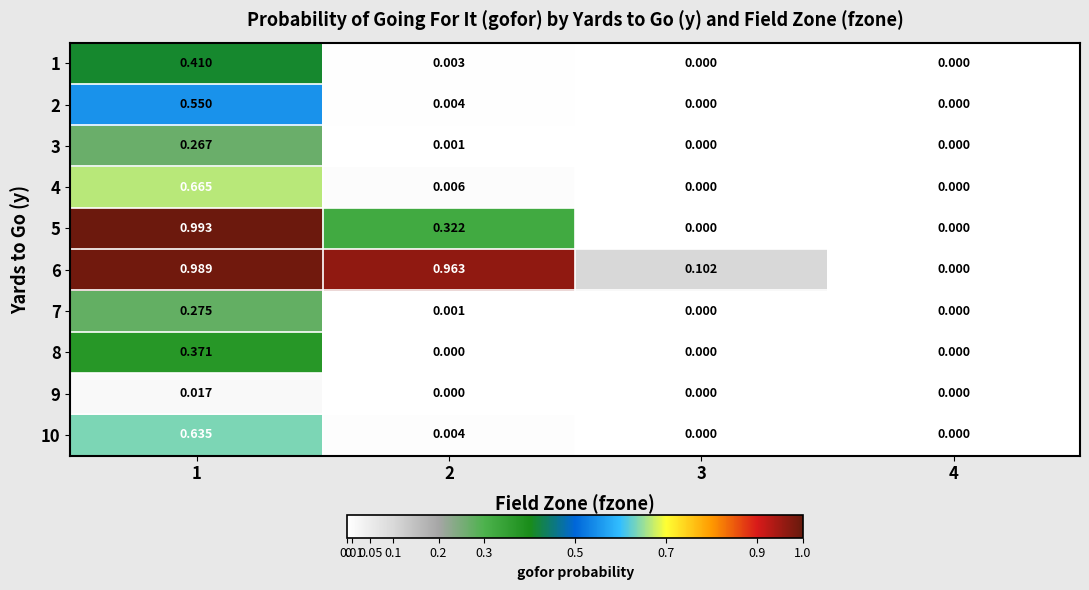

Is the value of 8 at 3 greater than the value of 9 at 1?

No